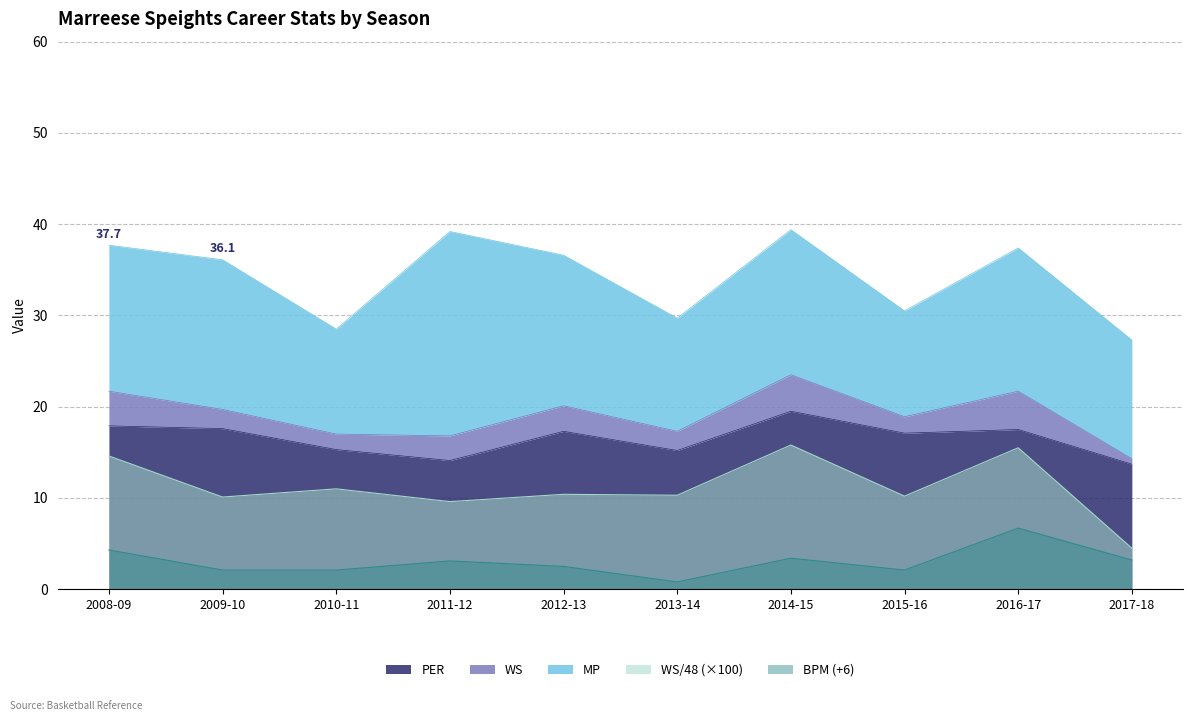

What is the value of the BPM point at the 7th from the left?

3.4